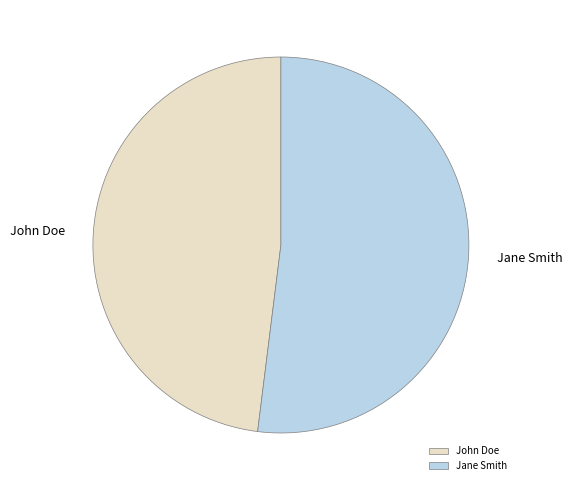

Do John Doe and Jane Smith together represent more than half of the pie?

Yes